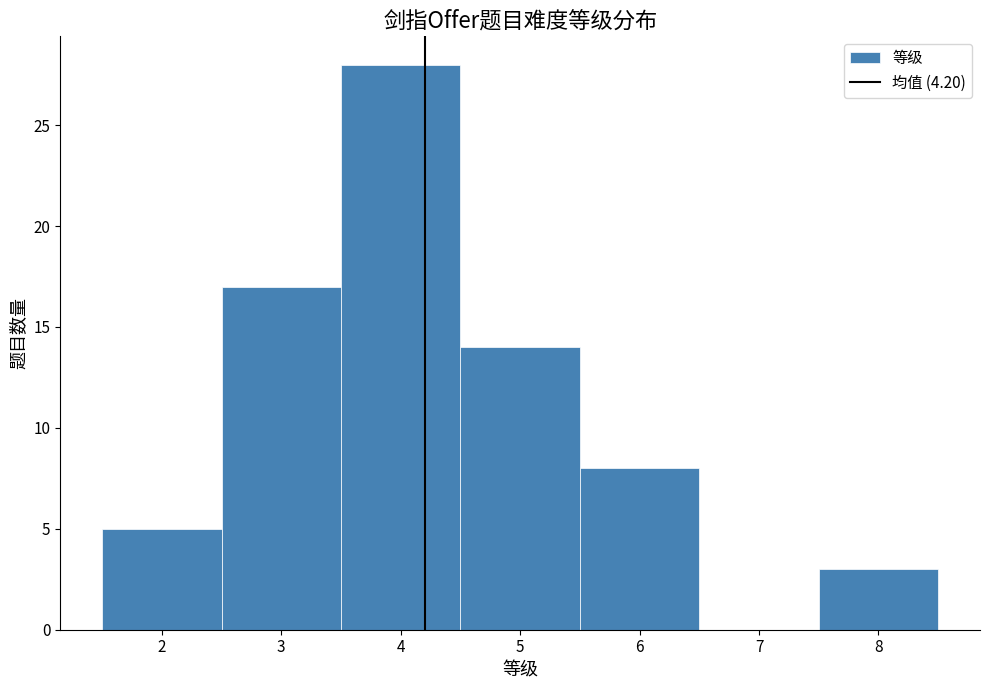

What is the height of the bar covering 2.5 to 3.5 on the x-axis? The values are not printed on the chart, so give them approximately, as read against the axis.

17